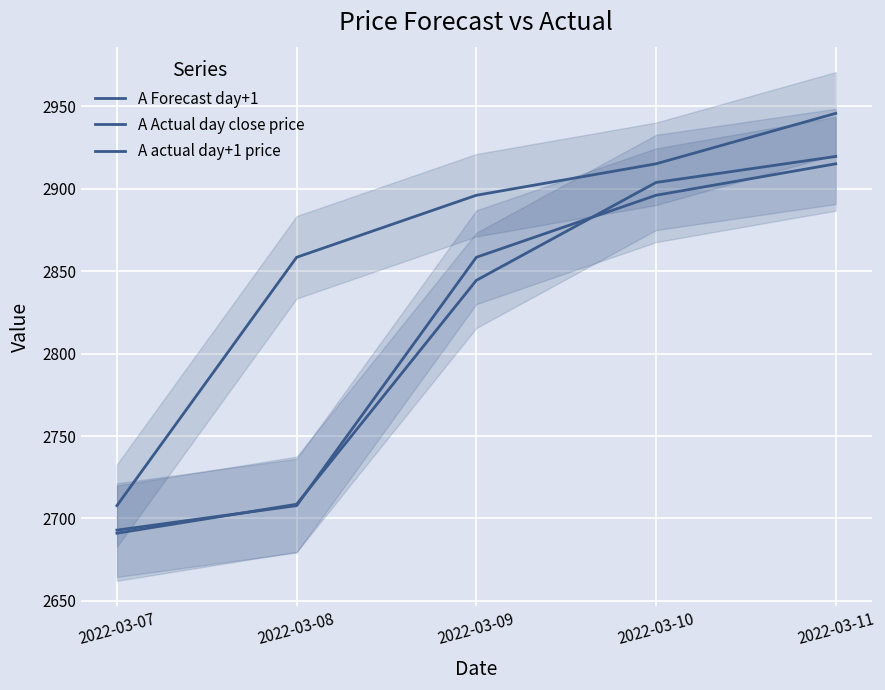

Reading left to right, extract all data points from this chart.

A Forecast day+1: 2022-03-07=2691.1	2022-03-08=2708.6	2022-03-09=2844.5	2022-03-10=2903.9	2022-03-11=2919.7
A Actual day close price: 2022-03-07=2692.9	2022-03-08=2707.8	2022-03-09=2858.5	2022-03-10=2896.1	2022-03-11=2915.2
A actual day+1 price: 2022-03-07=2707.8	2022-03-08=2858.5	2022-03-09=2896.1	2022-03-10=2915.2	2022-03-11=2945.8